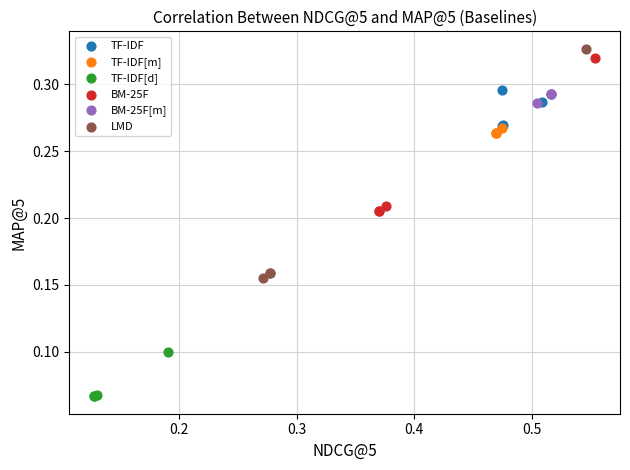

Which series contains the lowest Y value?

TF-IDF[d]